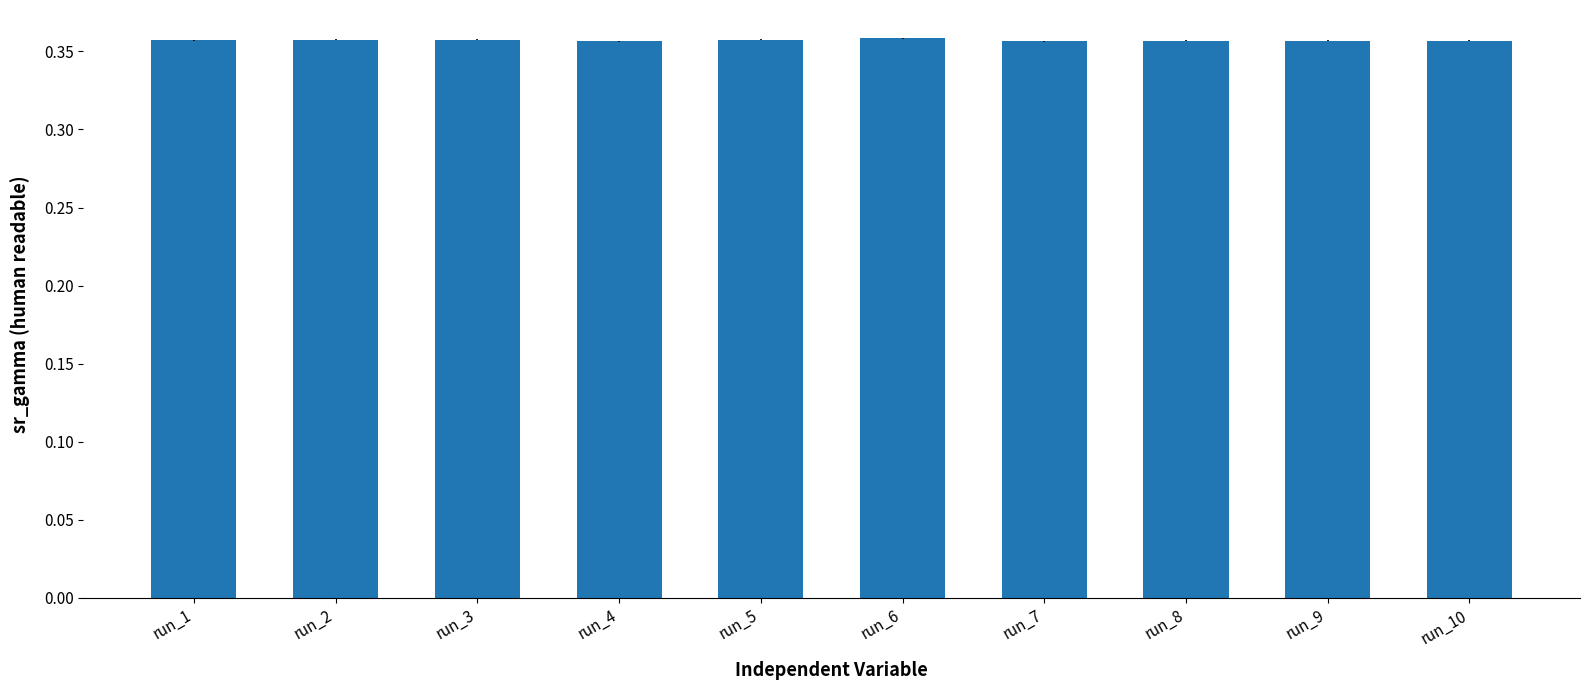

What is the sum of the values at run_1 and run_7?

0.7